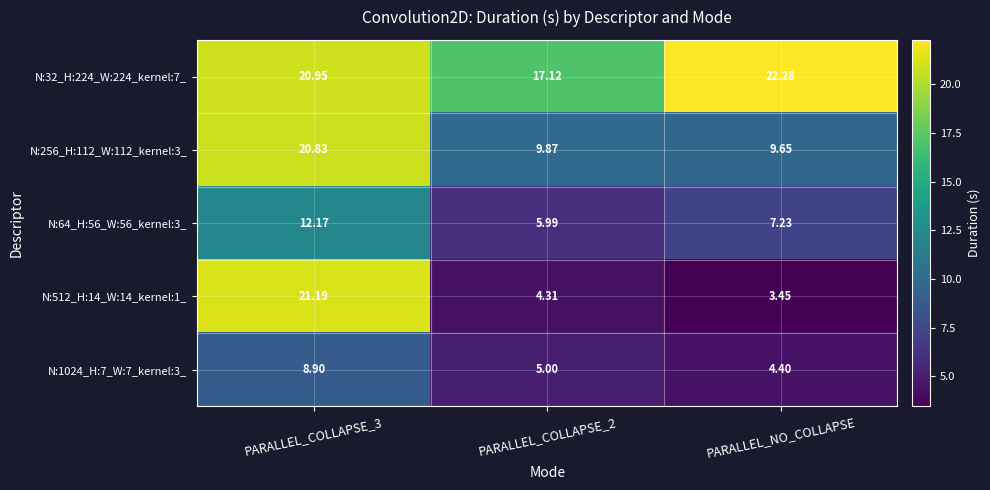

Is the value of N:256_H:112_W:112_kernel:3_ at PARALLEL_COLLAPSE_2 greater than the value of N:1024_H:7_W:7_kernel:3_ at PARALLEL_COLLAPSE_3?

Yes